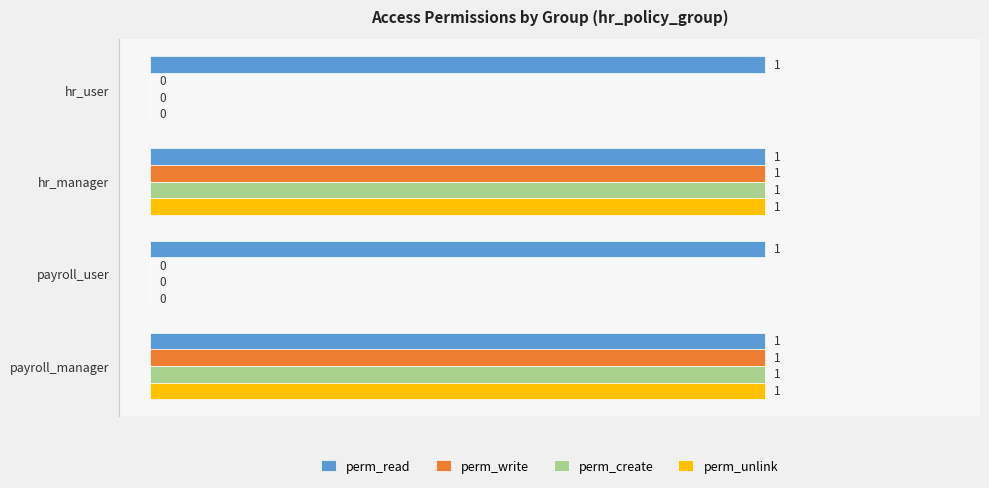

Is it true that perm_unlink equals 1 at payroll_user?

False